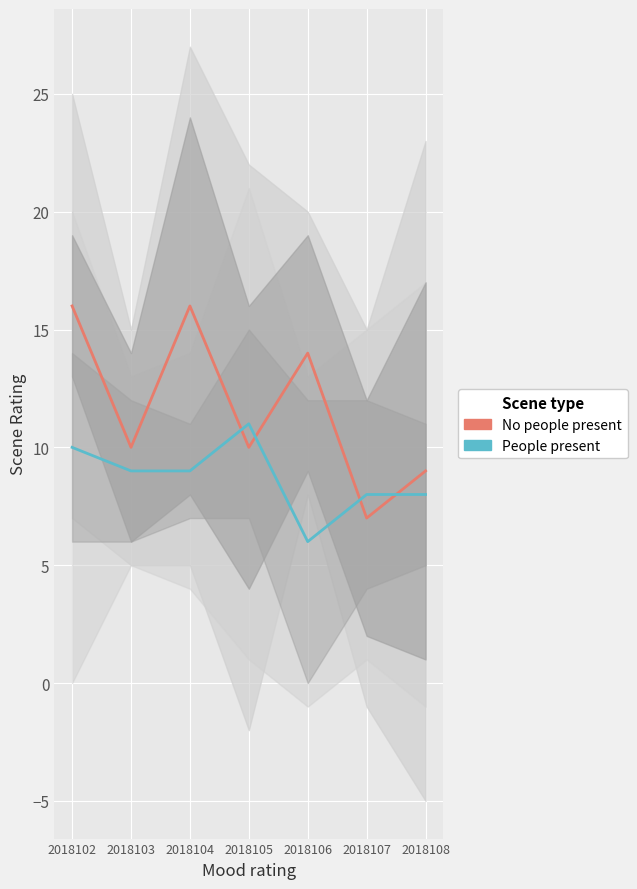

At which label does No people present reach its peak?

2018102